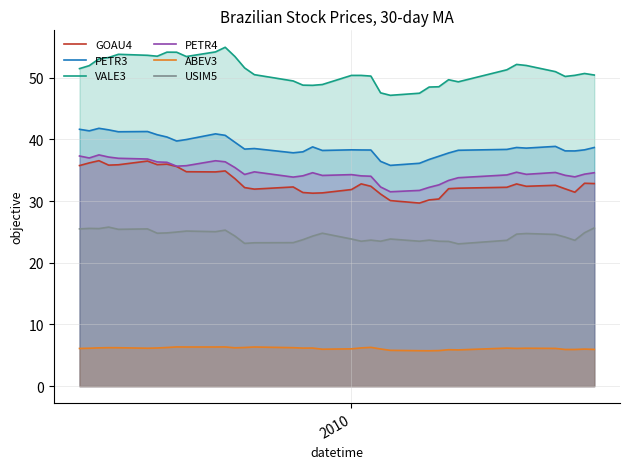

True or false: USIM5 and ABEV3 cross at least once.

False